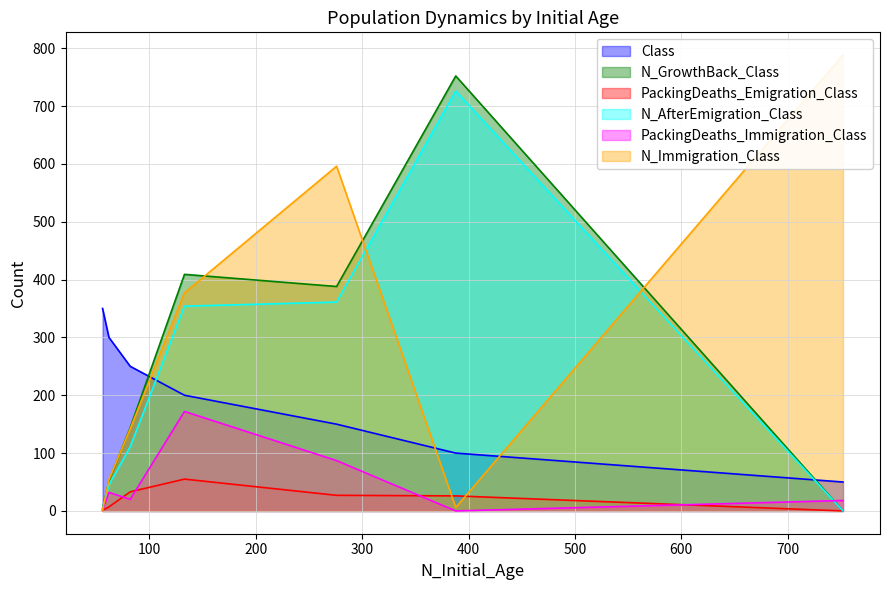

Which series has the largest total across all categories?

N_Immigration_Class